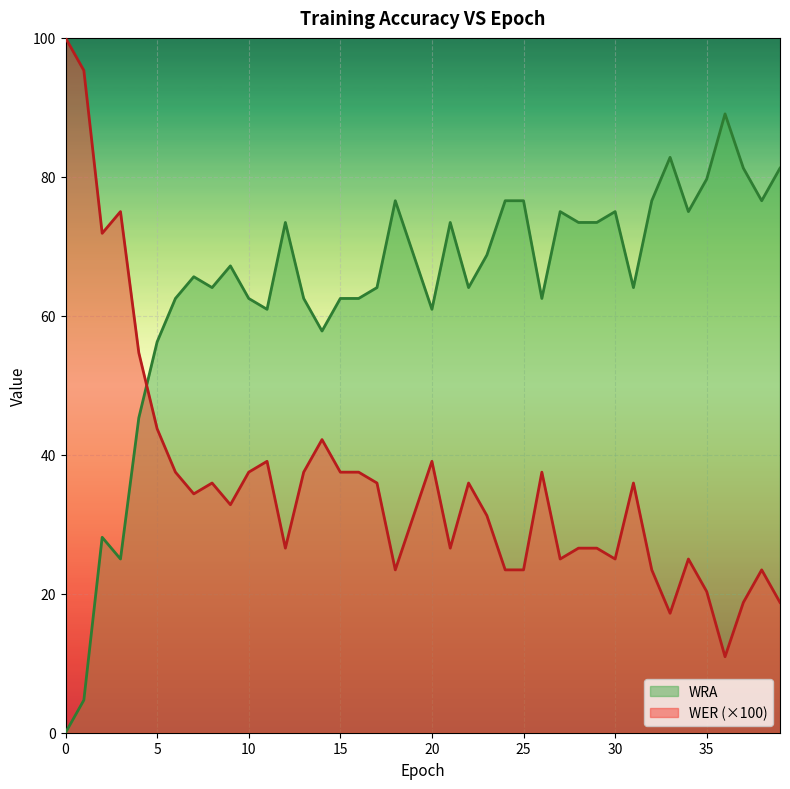

What is the lowest value of the WER (×100) series?

10.9